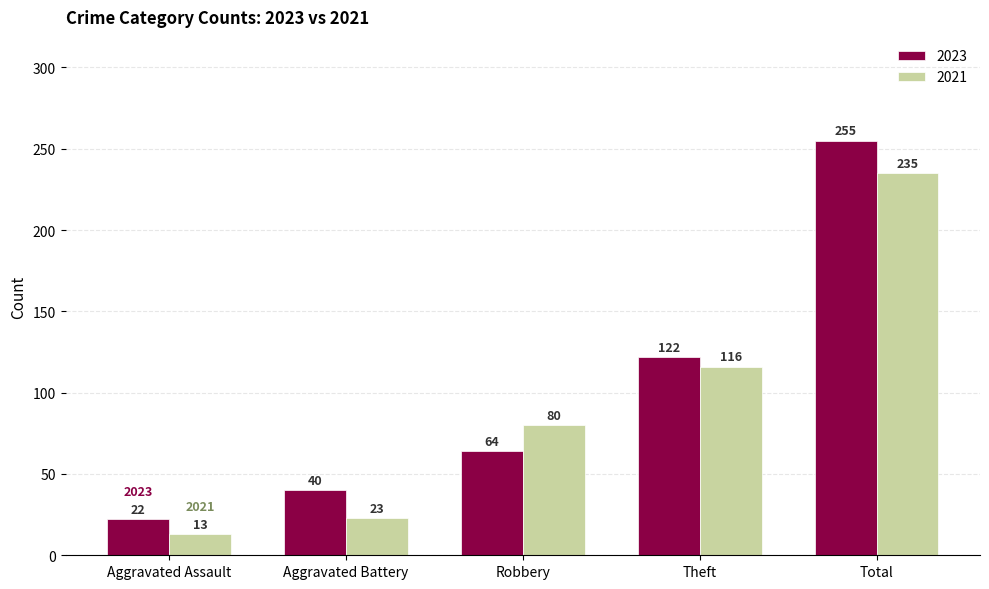

The value of 2023 at Robbery is 85. True or false?

False